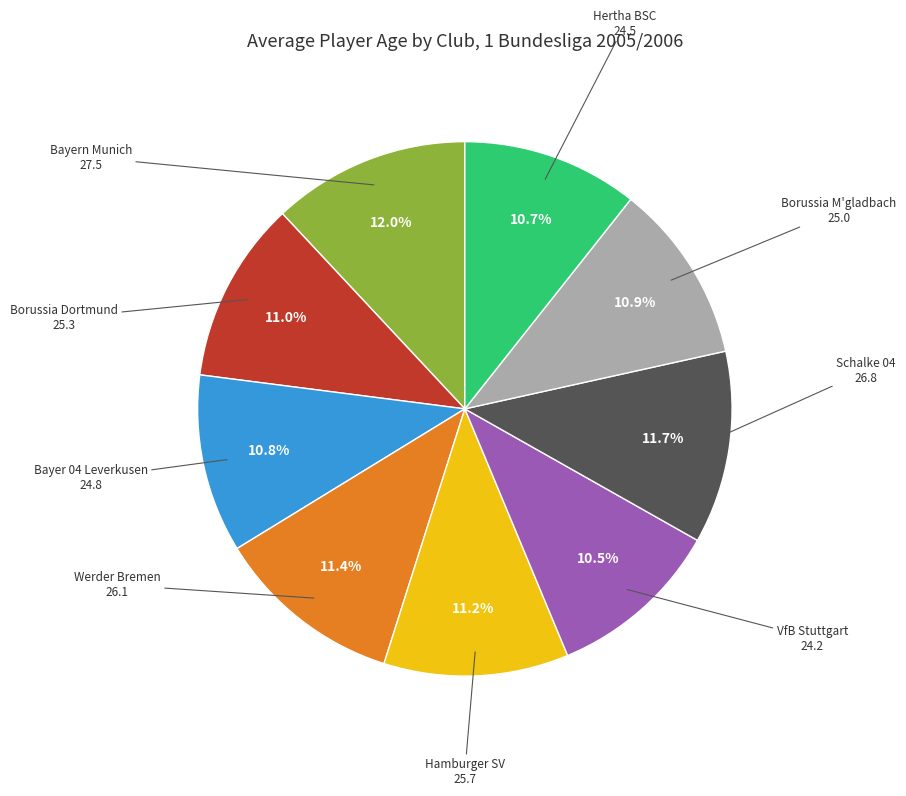

Does any single category account for the majority?

No